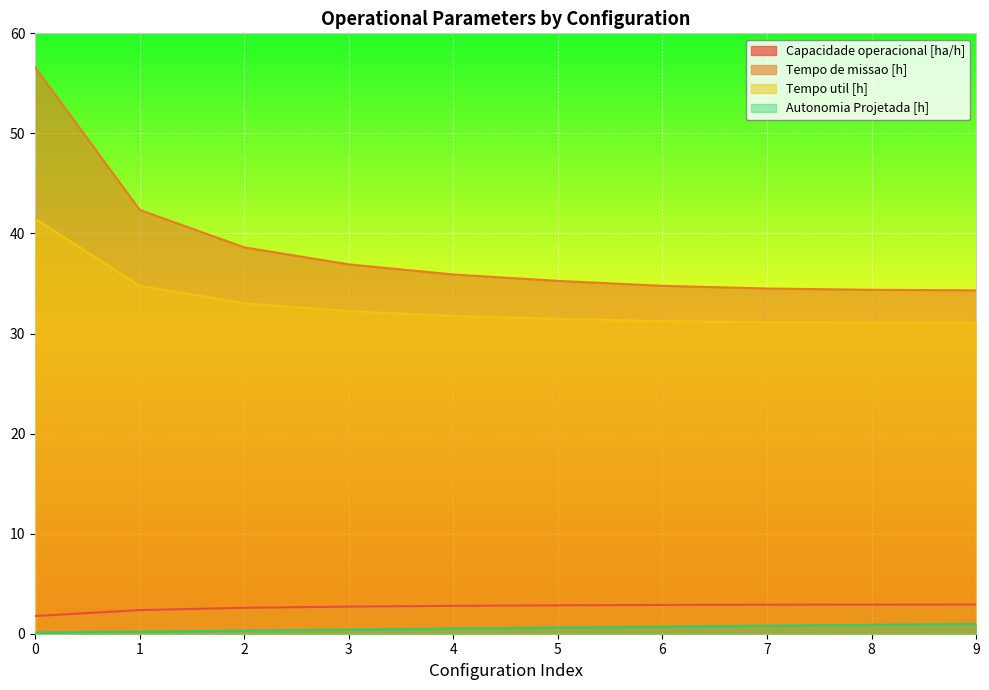

What is the value of the Autonomia Projetada [h] point at the 9th from the left?

0.9